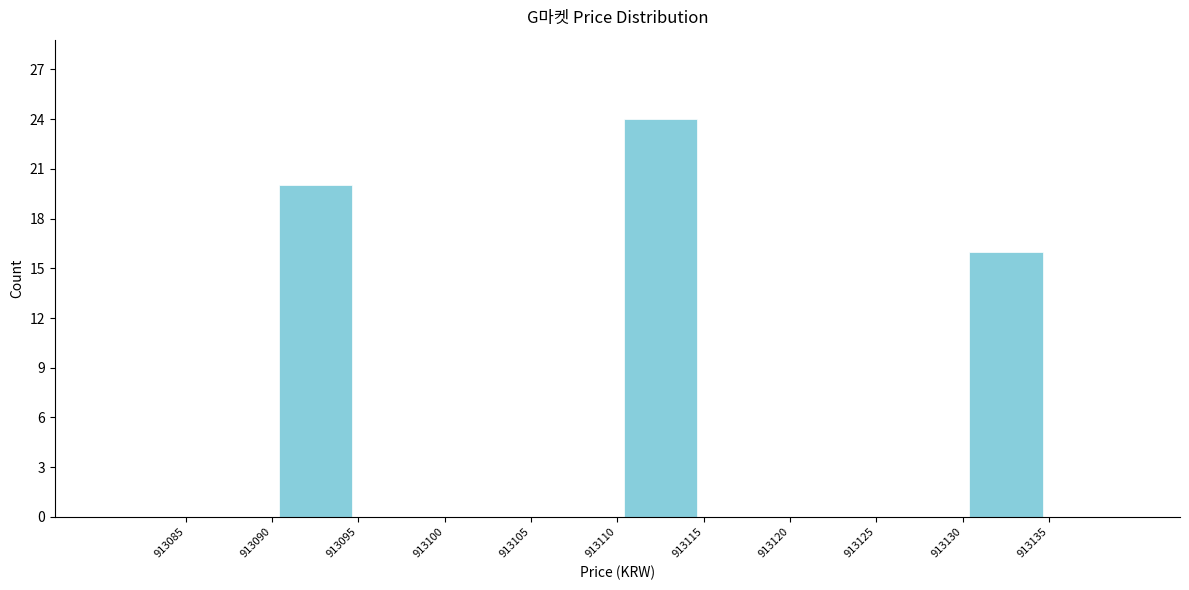

Which range on the x-axis has the tallest bar?

913110 to 913115